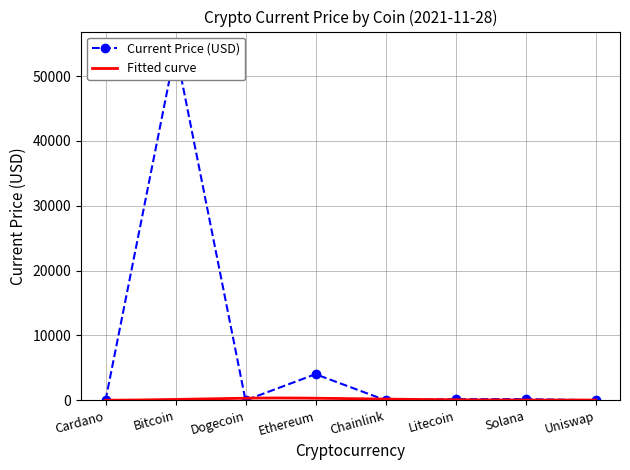

Between Ethereum and Bitcoin, which is larger?

Bitcoin